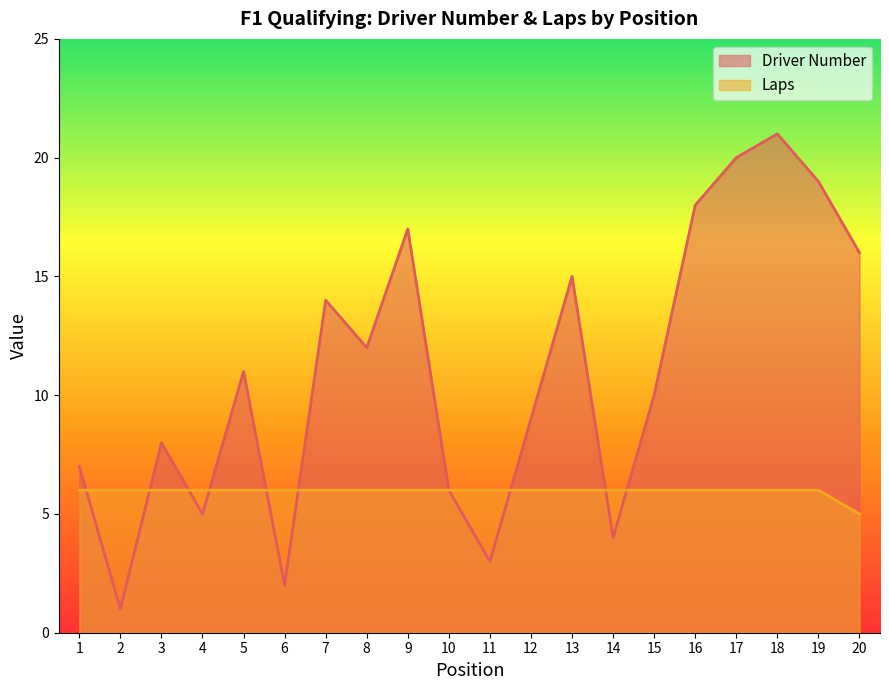

How many intersections are there between Laps and Driver Number?

9